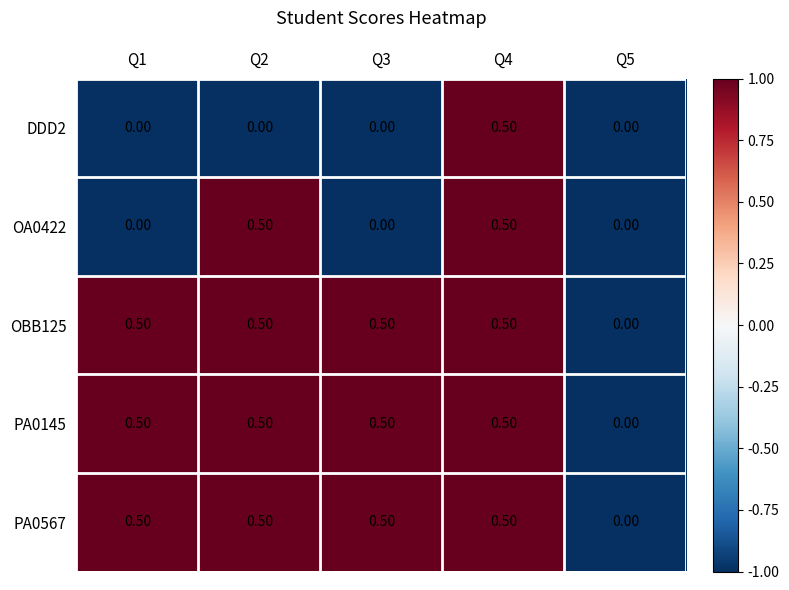

Is the value of DDD2 at Q2 greater than the value of OA0422 at Q4?

No